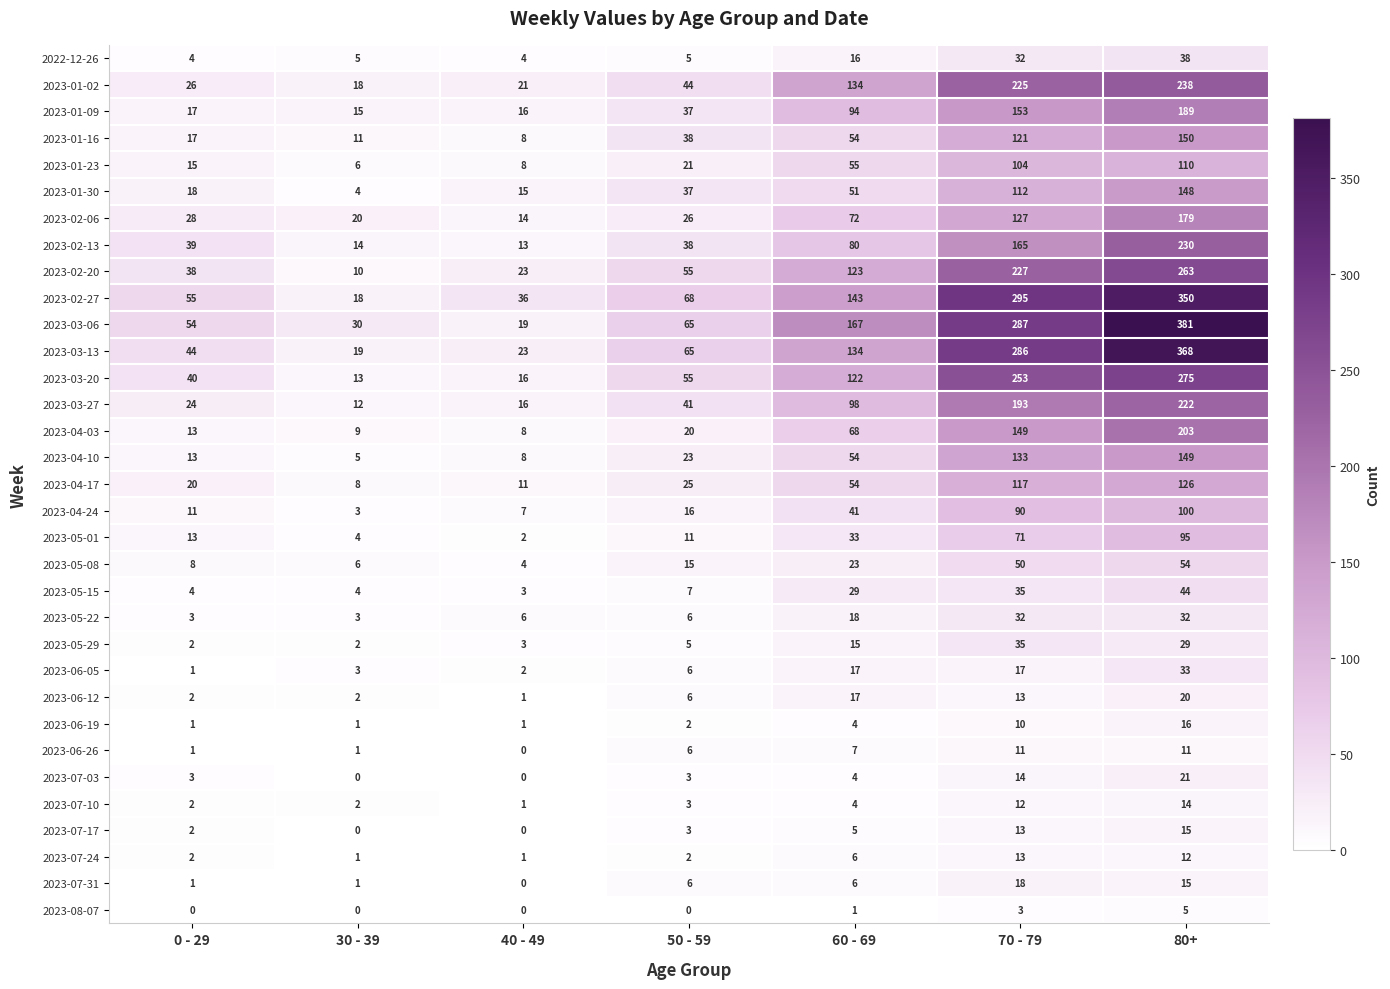

Rank the categories by 2023-03-13 value from highest to lowest.

80+, 70 - 79, 60 - 69, 50 - 59, 0 - 29, 40 - 49, 30 - 39